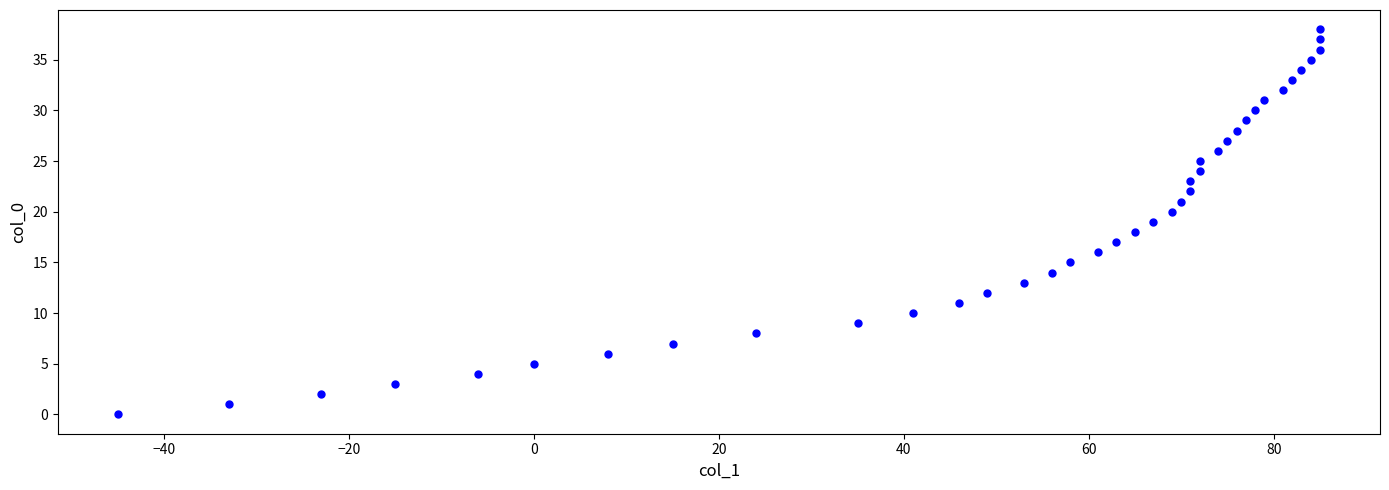

What is the range of X values (max minus min)?

130